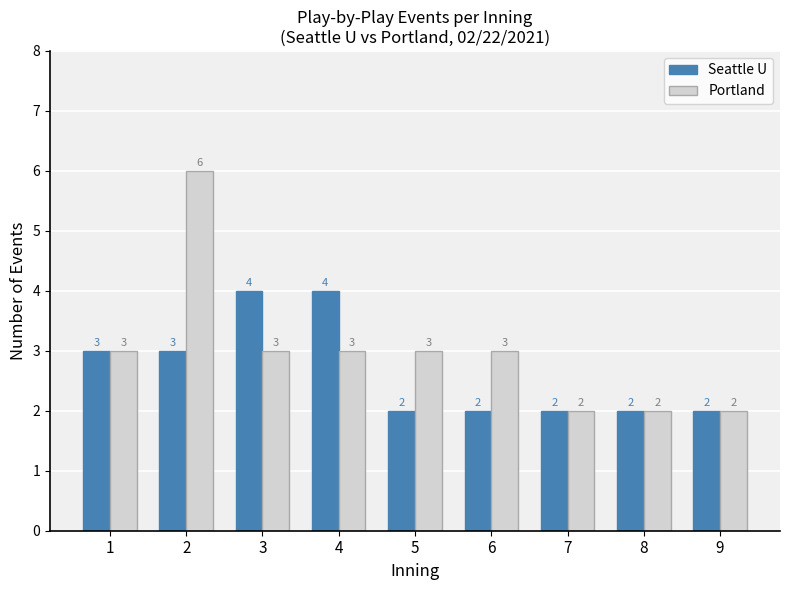

At how many categories does at least one series exceed 5?

1